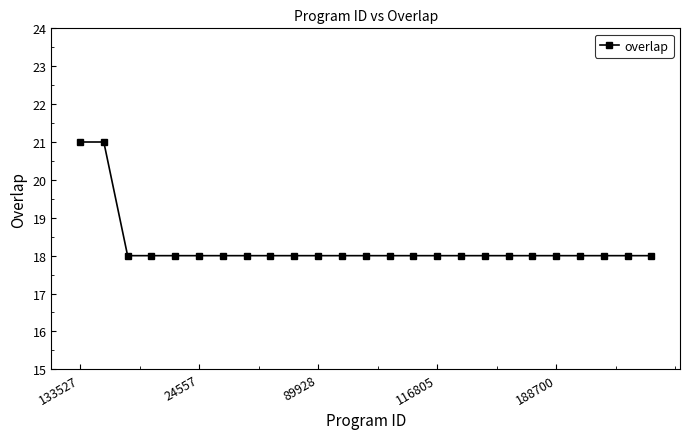

Reading right to left, extract all data points from this chart.

18	18	18	18	18	18	18	18	18	18	18	18	18	18	18	18	18	18	18	18	18	18	18	21	21